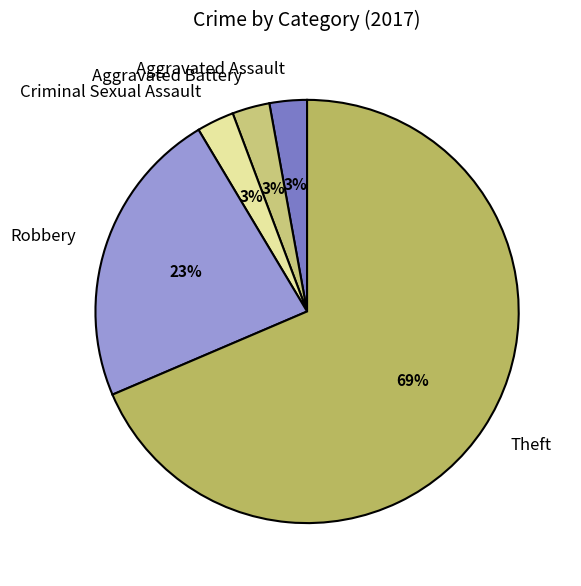

What is the ratio of the value at Aggravated Battery to the value at Aggravated Assault?

1.0